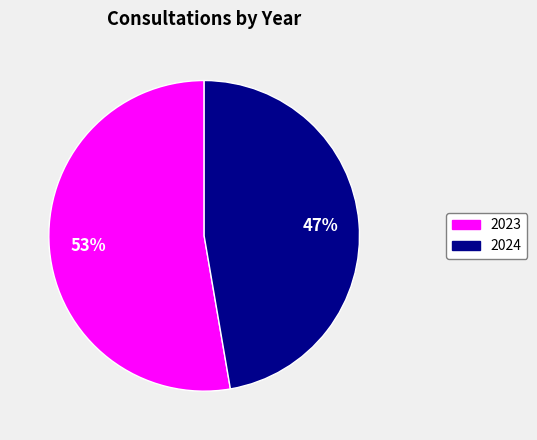

The 2023 slice represents 53% of the pie. True or false?

True